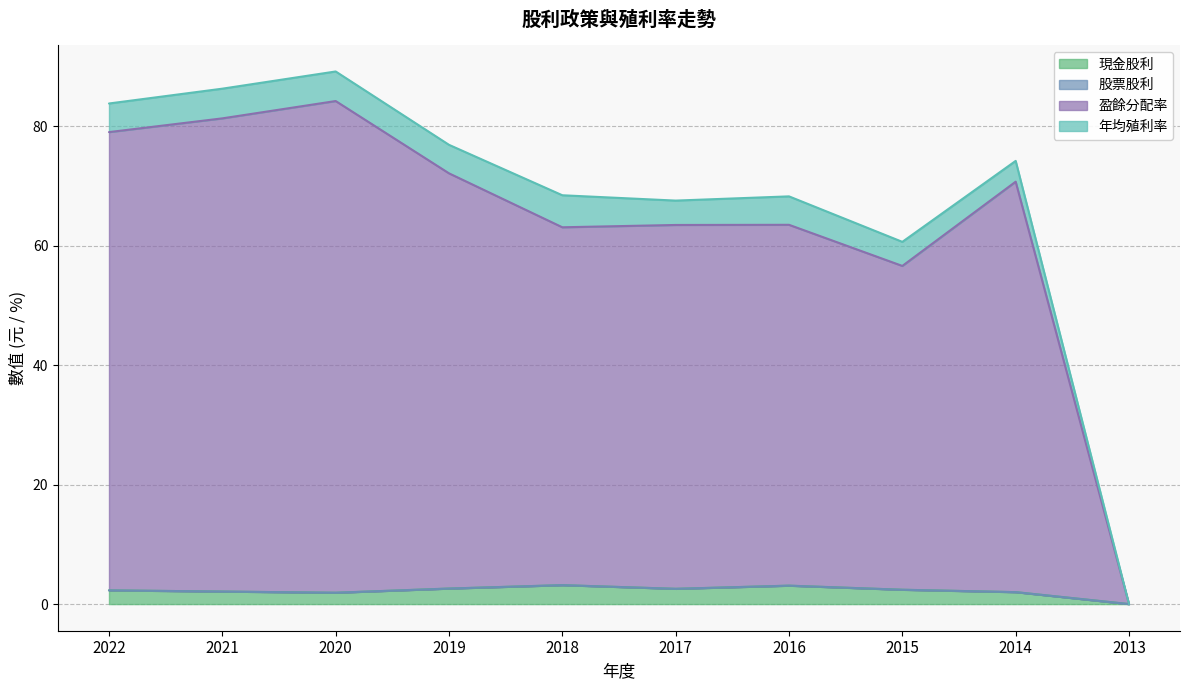

True or false: 盈餘分配率 and 現金股利 cross at least once.

False